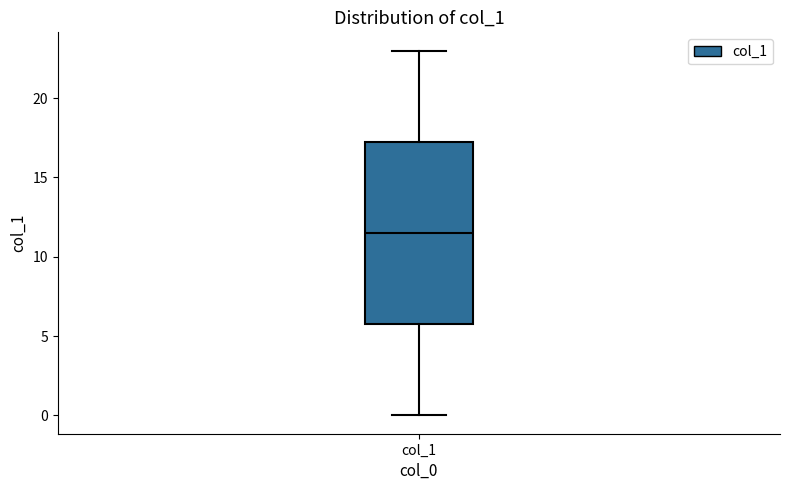

Transcribe this box plot: give where the median line is, the range the box spans, and where the two whiskers end, as read against the y-axis. The values are not printed on the chart, so give them approximately, as read against the axis.

median 11.5, box 6.0 to 17.5, whiskers 0.0 to 23.0